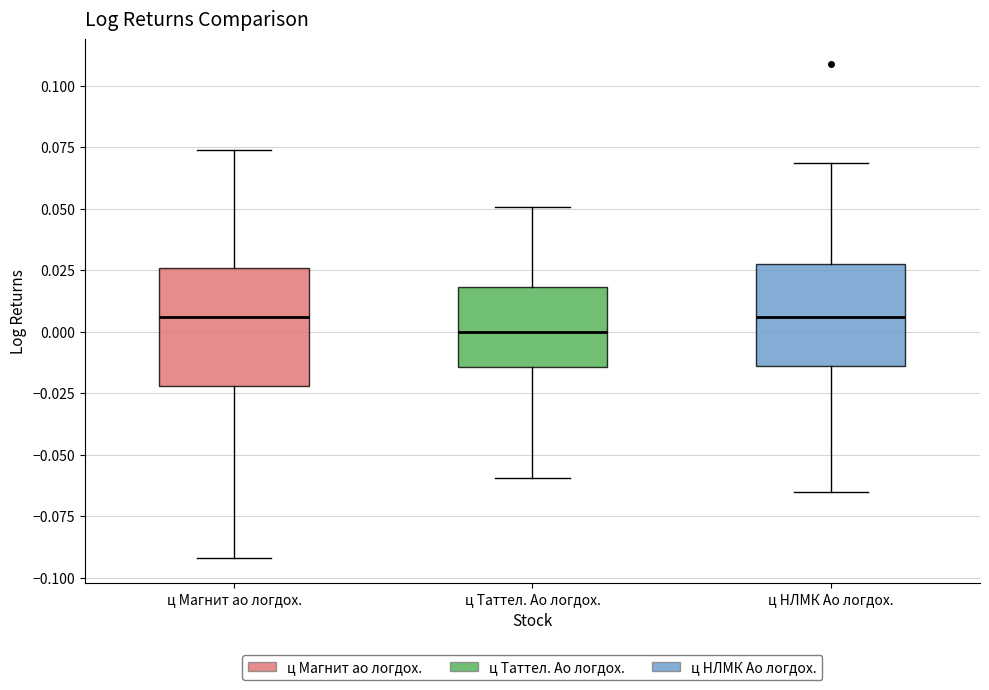

Where is the upper edge of the box for ц Таттел. Ао логдох. on the y-axis? The values are not printed on the chart, so give them approximately, as read against the axis.

0.020